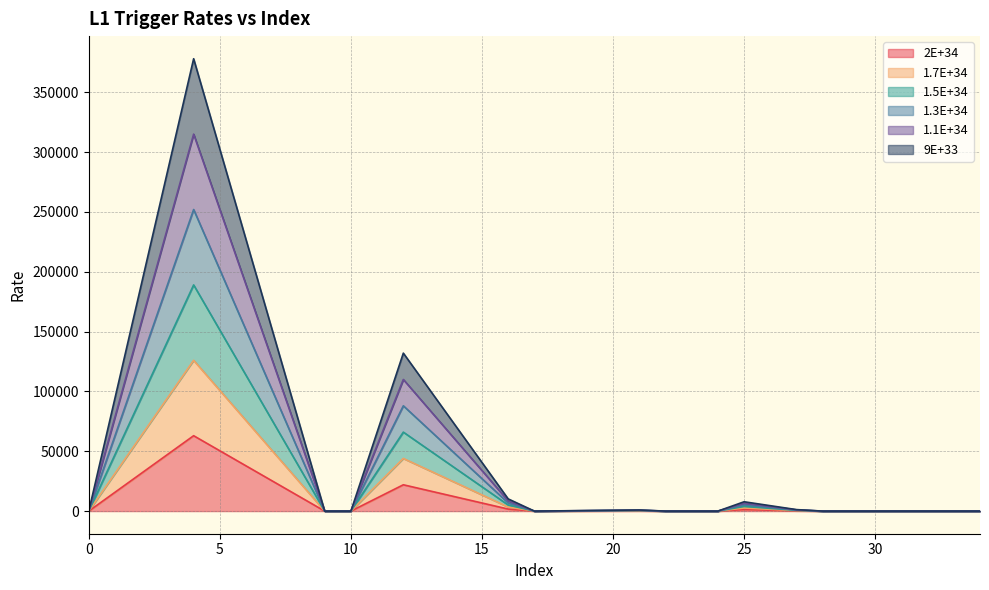

Is the value of 1.3E+34 at 16 greater than the value of 2E+34 at 22?

Yes